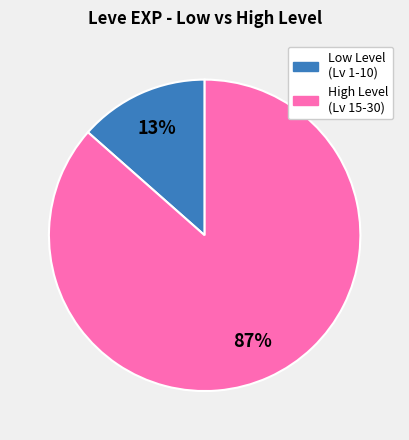

To the nearest percent, what is the average slice percentage?

50%